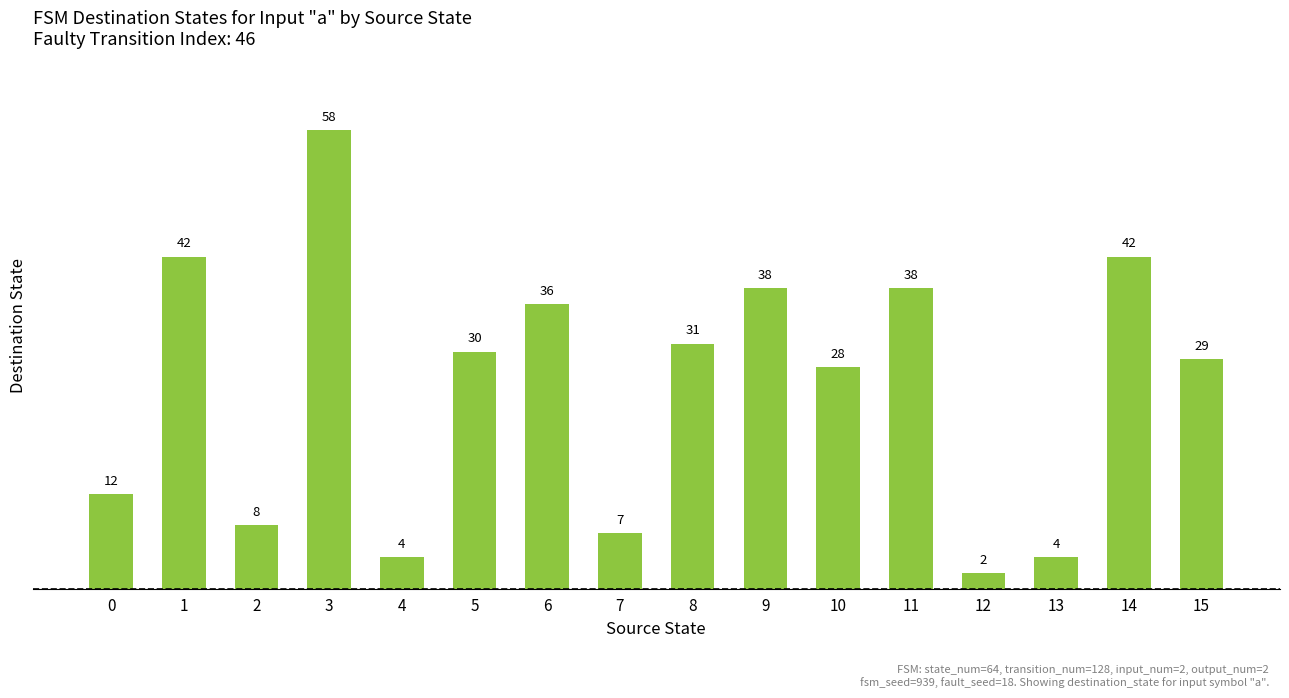

Where is the data nearest to the value 30?

5